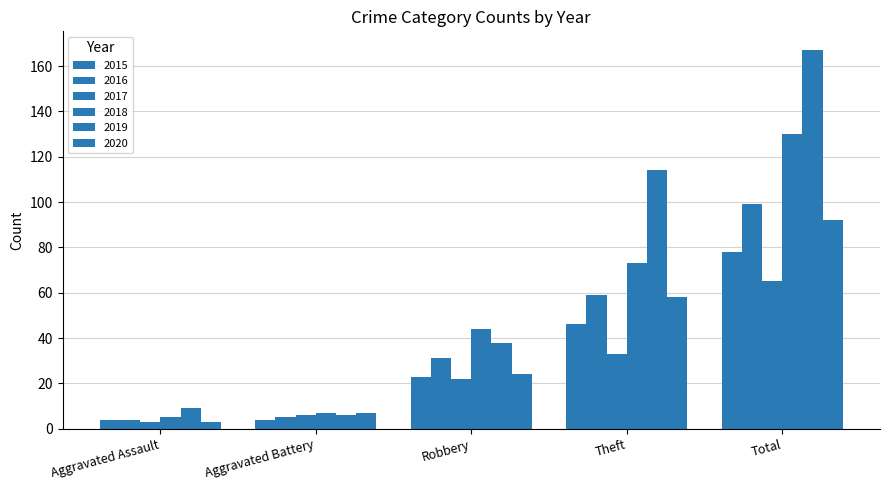

Count the number of categories in the chart.

5